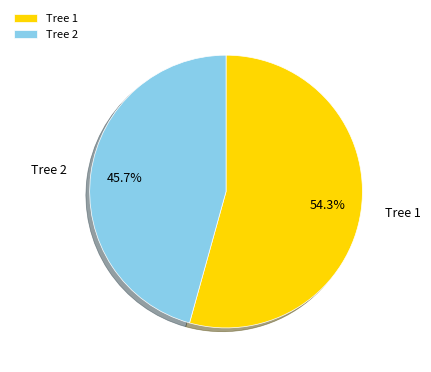

What is the largest slice in the pie chart?

Tree 1